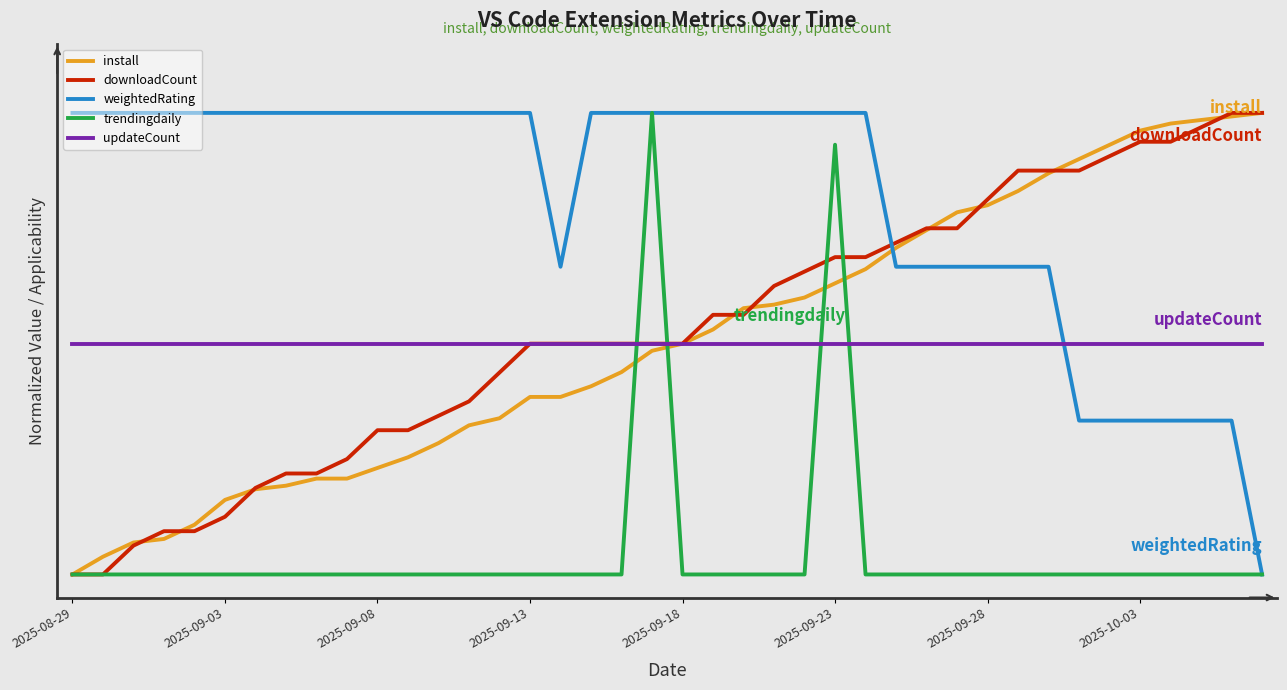

What are all the series names shown in the legend?

install, downloadCount, weightedRating, trendingdaily, updateCount